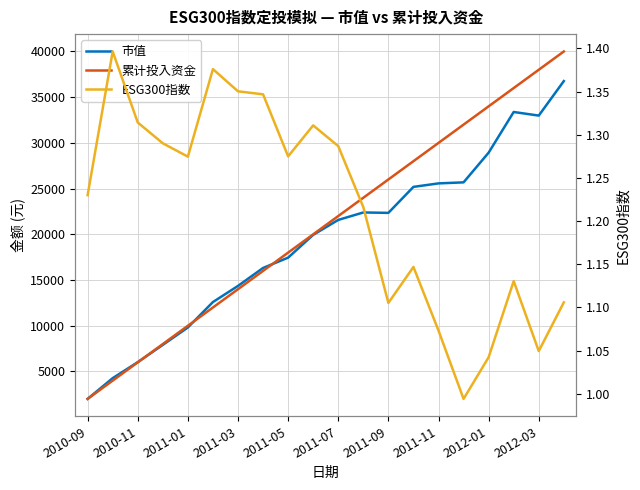

How many lines are shown in the chart?

3